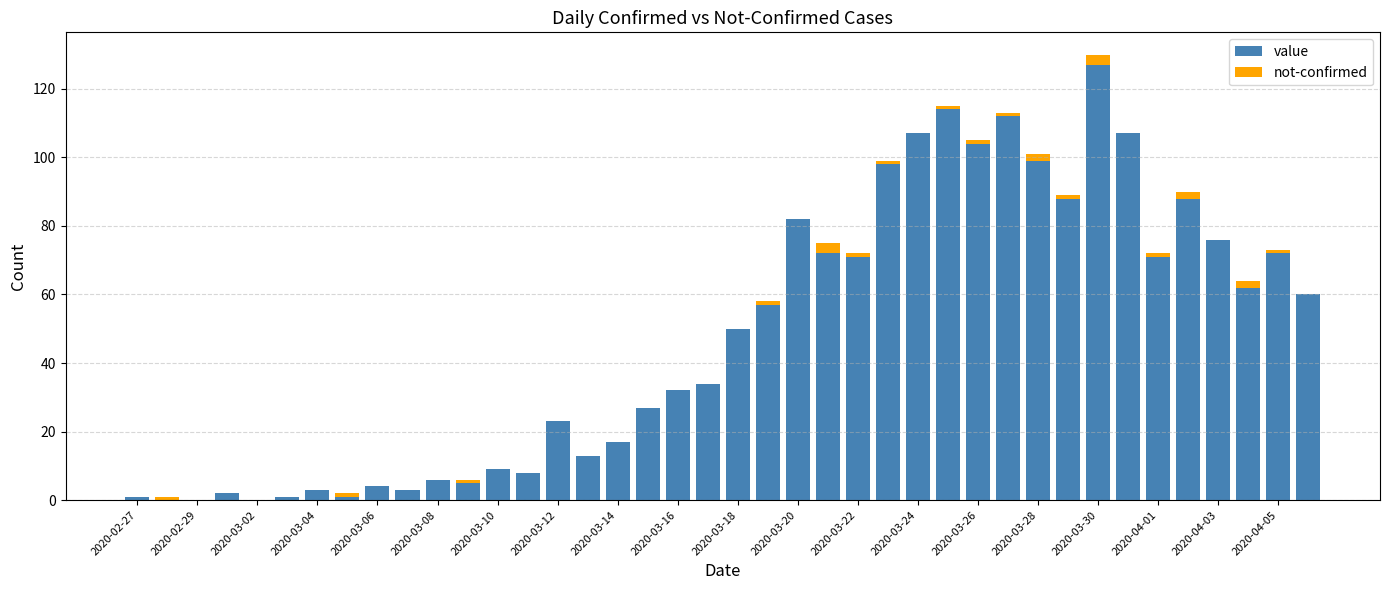

What is the sum of all value values?

1906